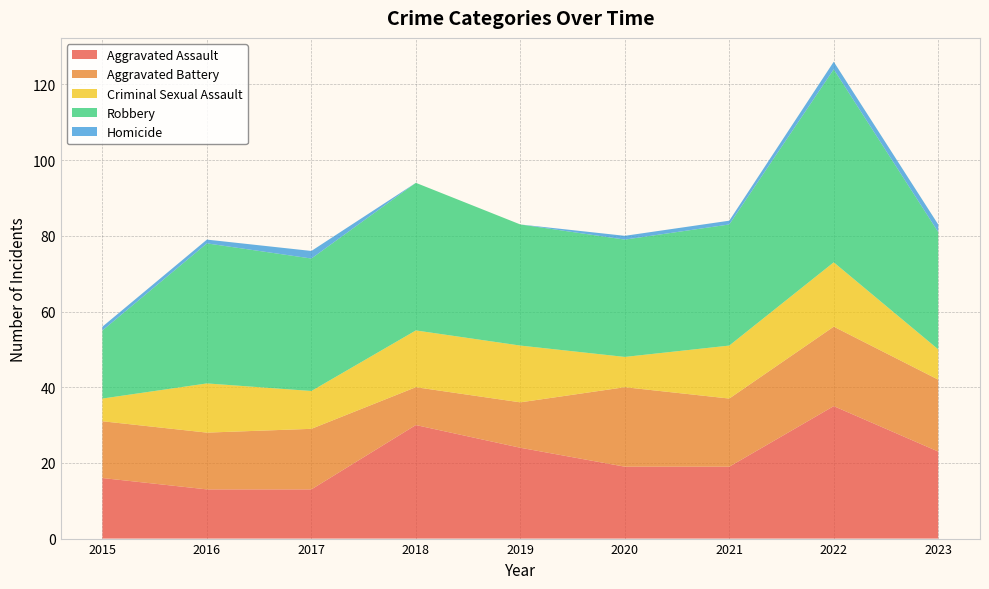

Reading left to right, transcribe all the data shown in this chart.

Aggravated Assault: 2015=16	2016=13	2017=13	2018=30	2019=24	2020=19	2021=19	2022=35	2023=23
Aggravated Battery: 2015=15	2016=15	2017=16	2018=10	2019=12	2020=21	2021=18	2022=21	2023=19
Criminal Sexual Assault: 2015=6	2016=13	2017=10	2018=15	2019=15	2020=8	2021=14	2022=17	2023=8
Robbery: 2015=18	2016=37	2017=35	2018=39	2019=32	2020=31	2021=32	2022=51	2023=31
Homicide: 2015=1	2016=1	2017=2	2018=0	2019=0	2020=1	2021=1	2022=2	2023=2